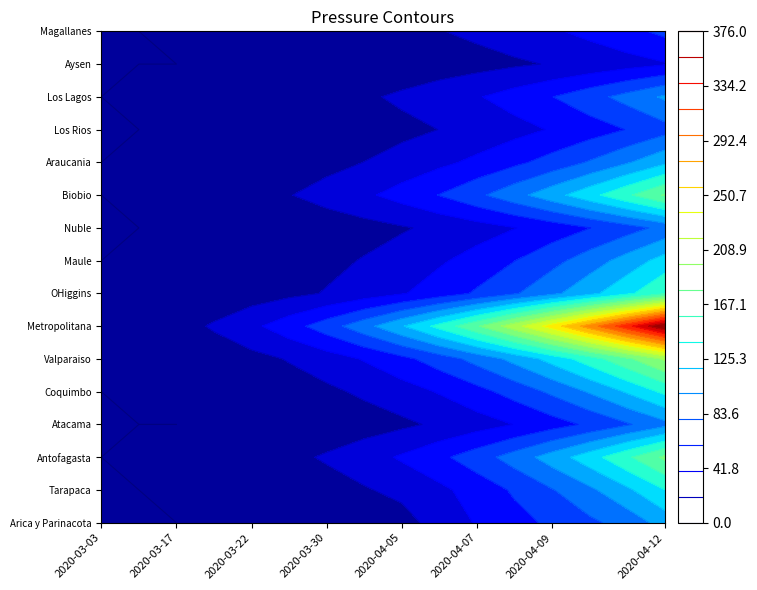

How many data points in Antofagasta are above 42?

7